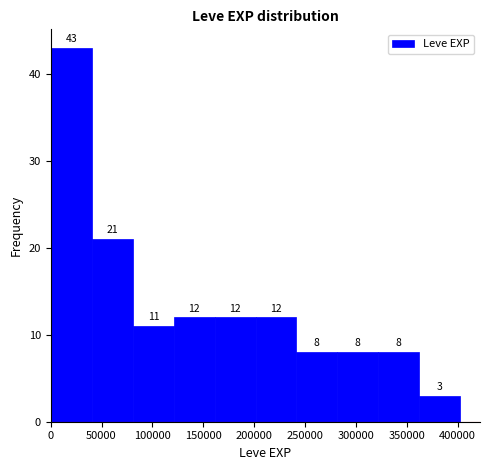

Over which range of the x-axis is the bar tallest?

0 to 40000